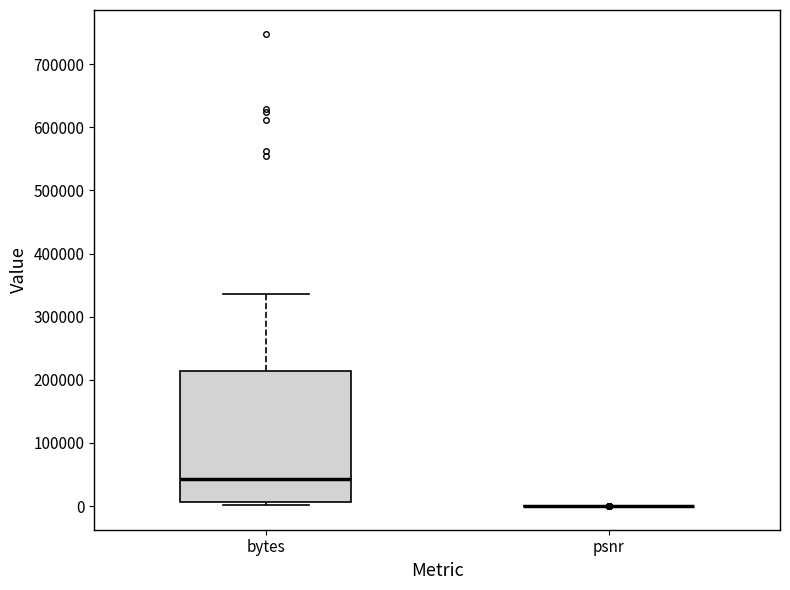

Comparing the boxes themselves (not the whiskers), which one is the tallest?

bytes